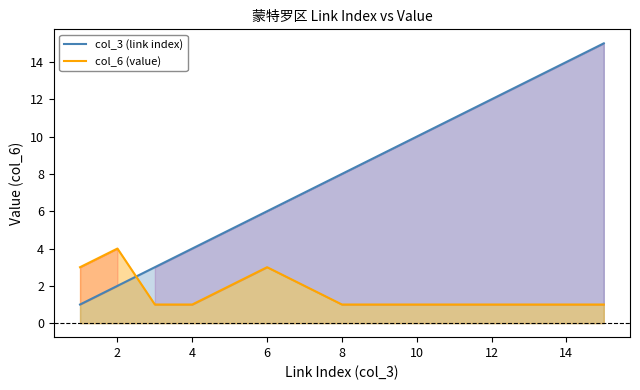

Does the chart display data point markers on the line(s)?

No